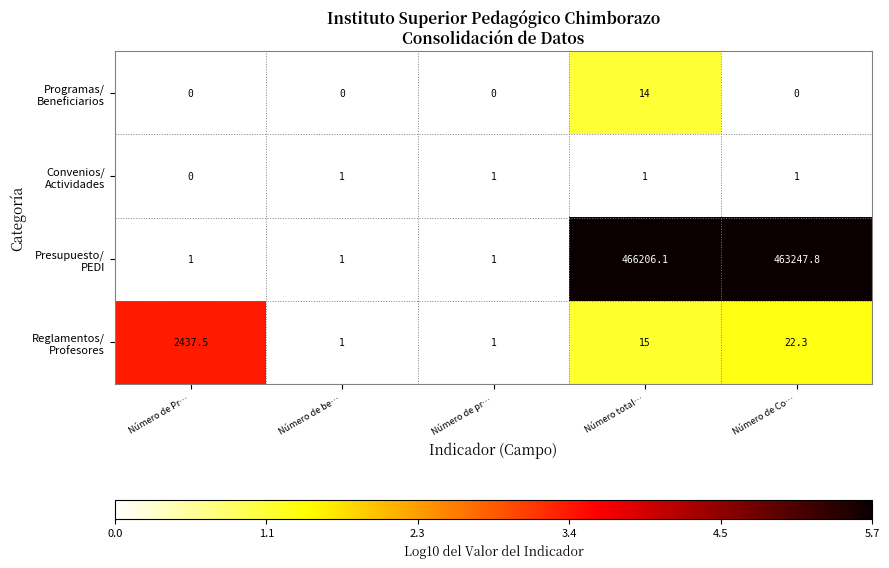

Which label corresponds to the largest value in the chart?

Número total…